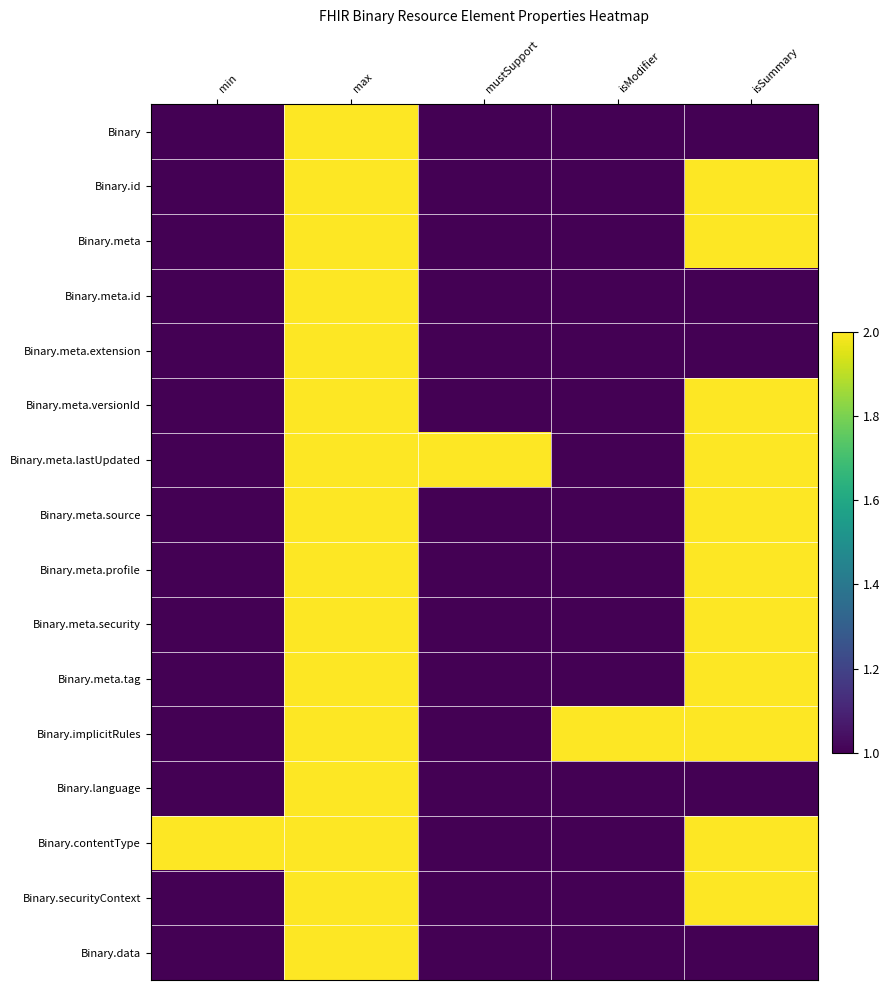

What is the difference between the highest and lowest values at min?

1